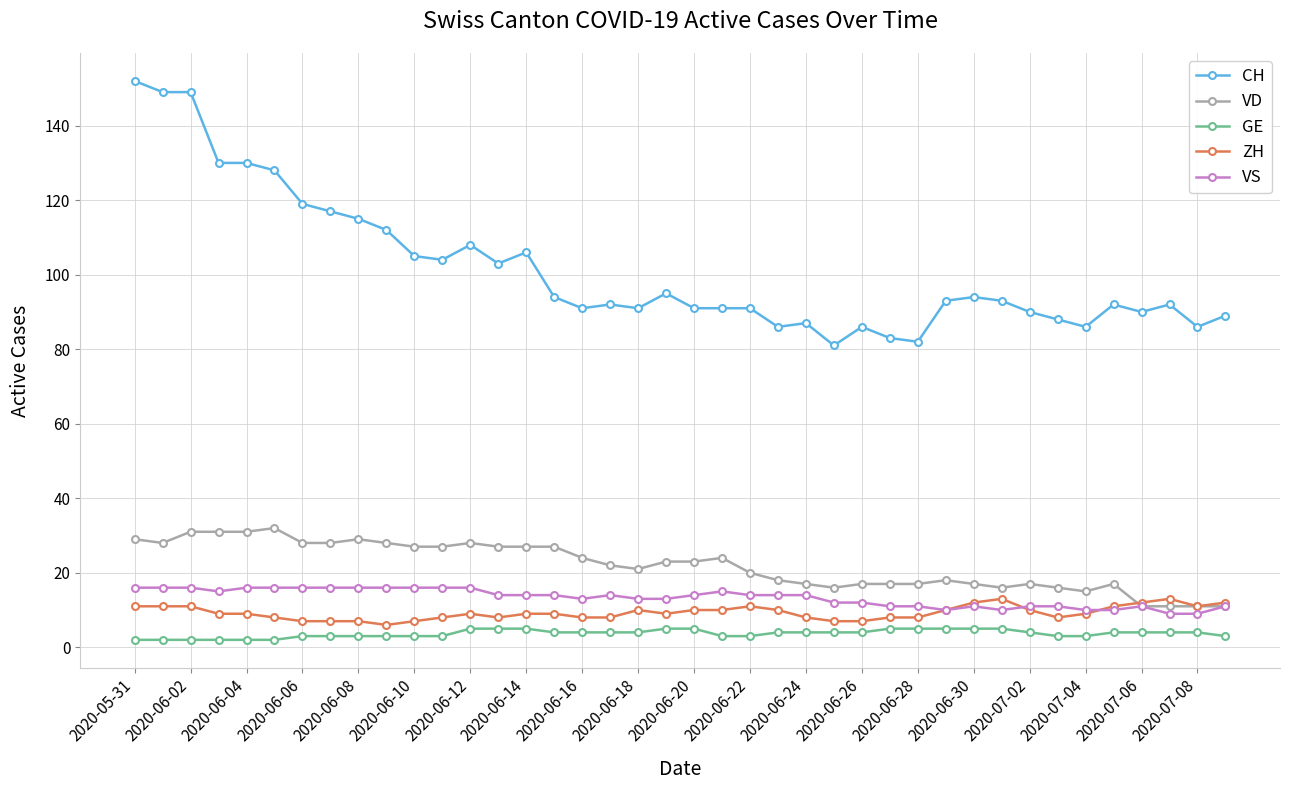

What is the difference between the maximum and minimum values in the CH series?

71